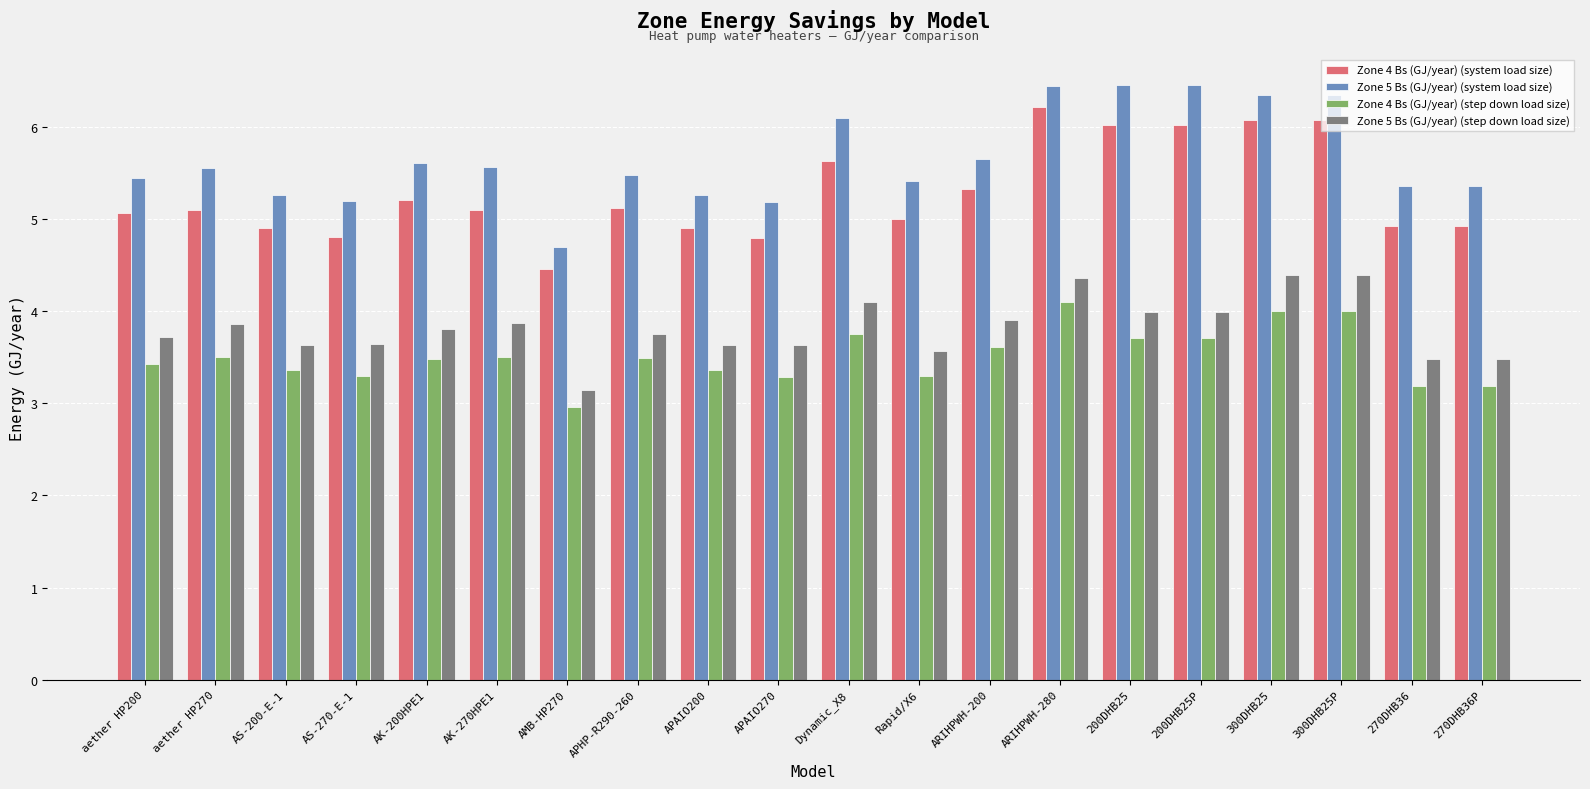

What is the label of the 4th bar from the left?

AS-270-E-1